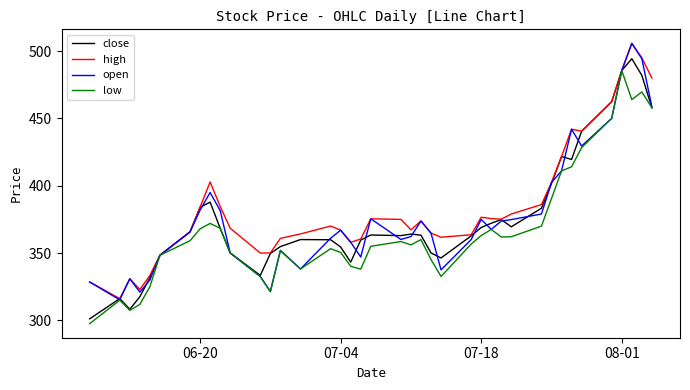

What is the maximum value shown in the chart?

505.8